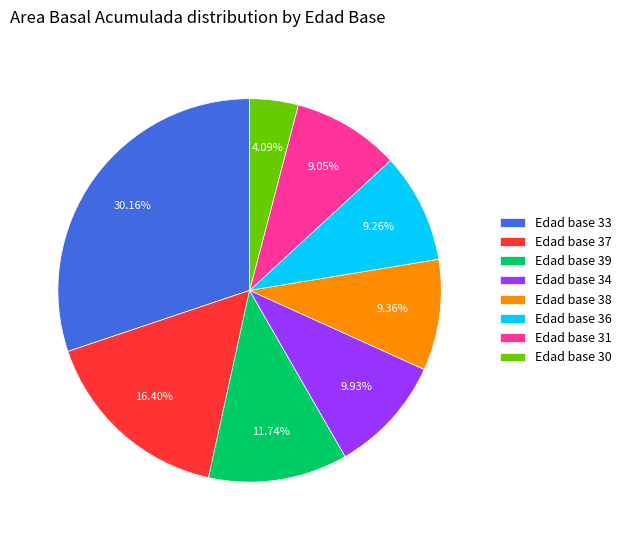

Does any single category account for the majority?

No